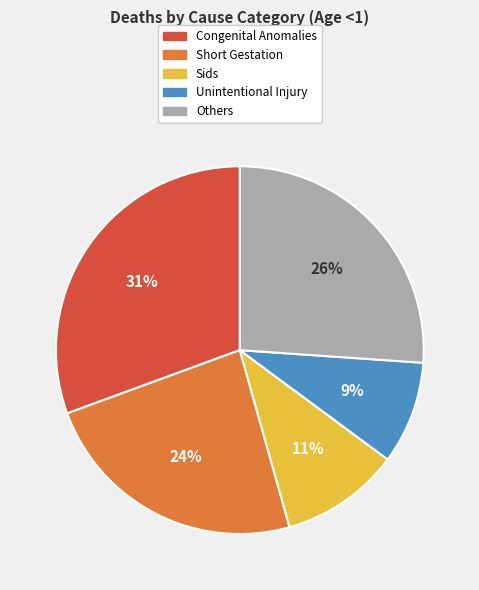

To the nearest percent, what is the average slice percentage?

20%